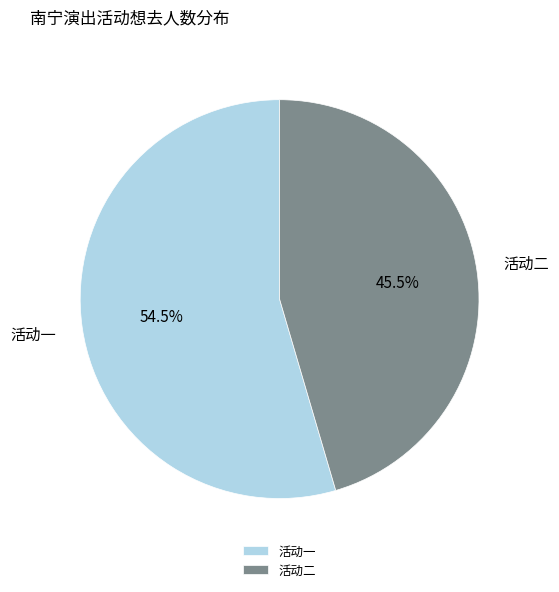

Does 活动一 account for over 50% of the chart?

Yes